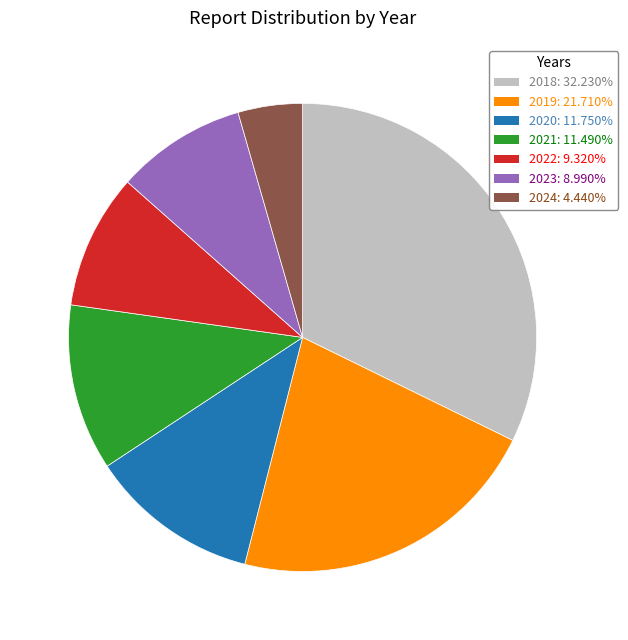

How many segments does this pie chart have?

7